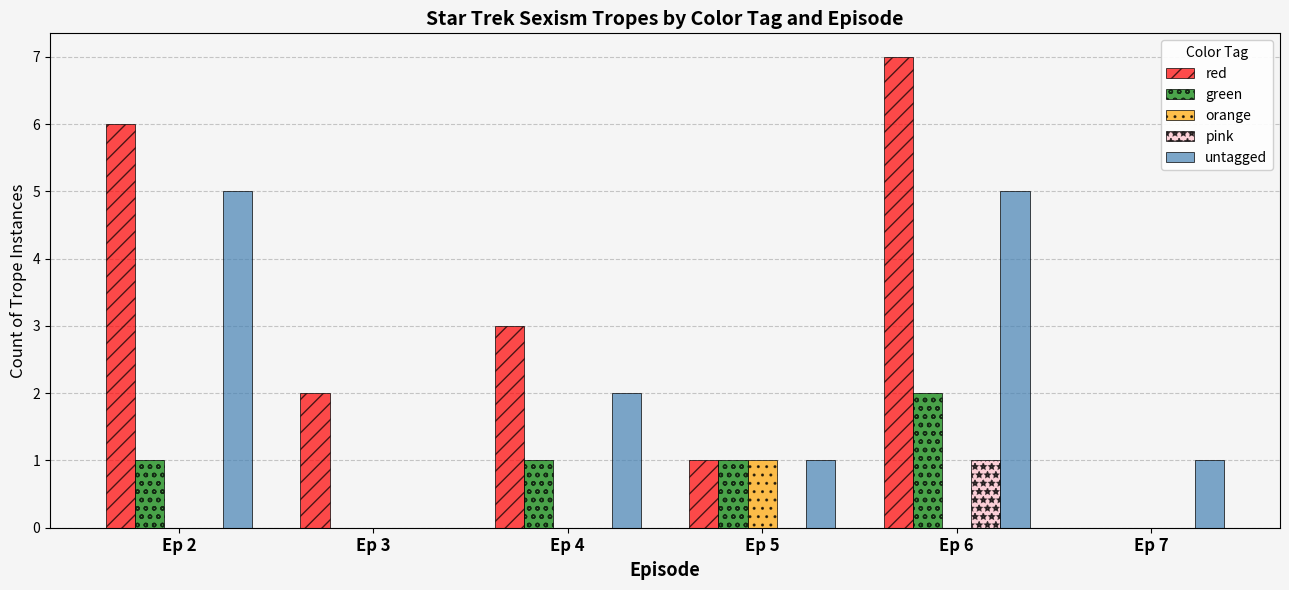

Which series has the largest total across all categories?

red